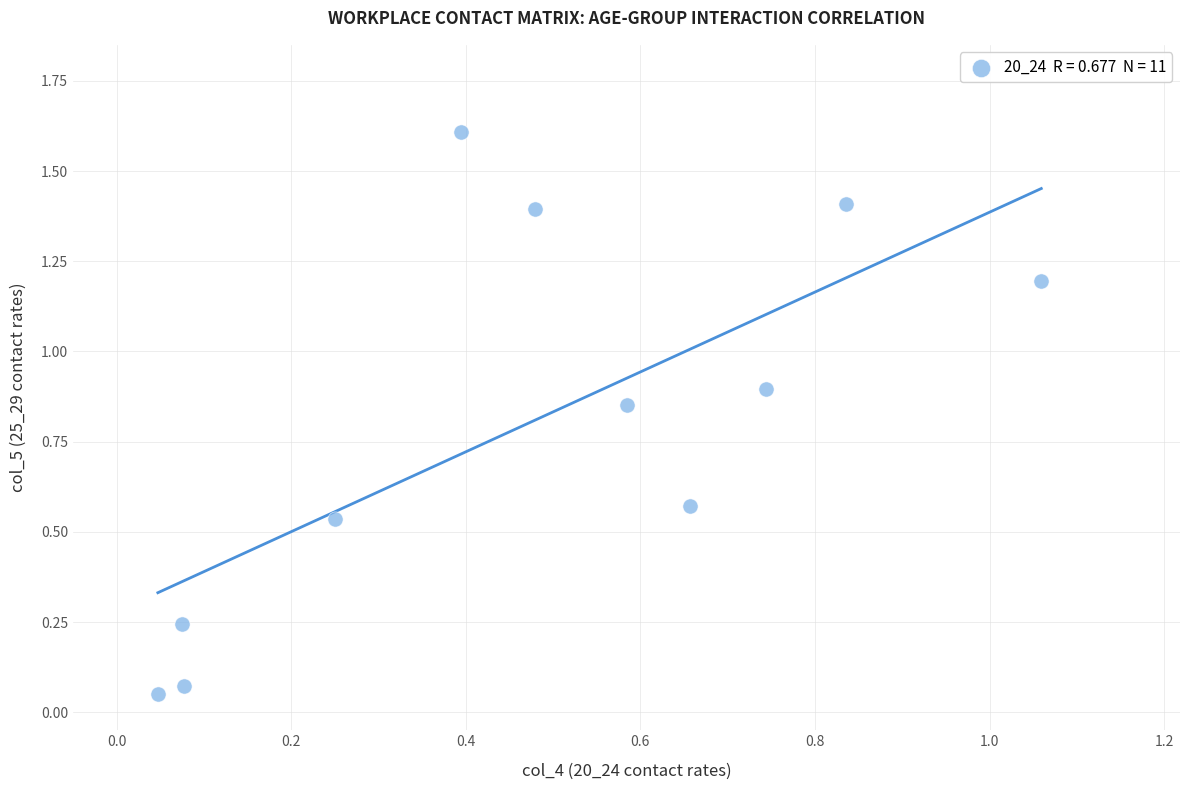

What is the range of Y values (max minus min)?

1.6